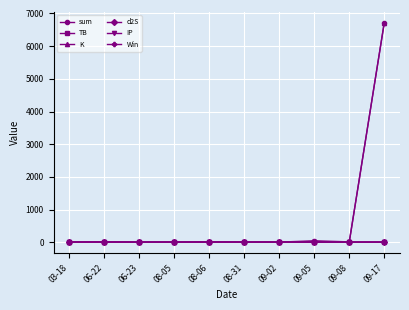

What is the greatest value displayed?

6718.6